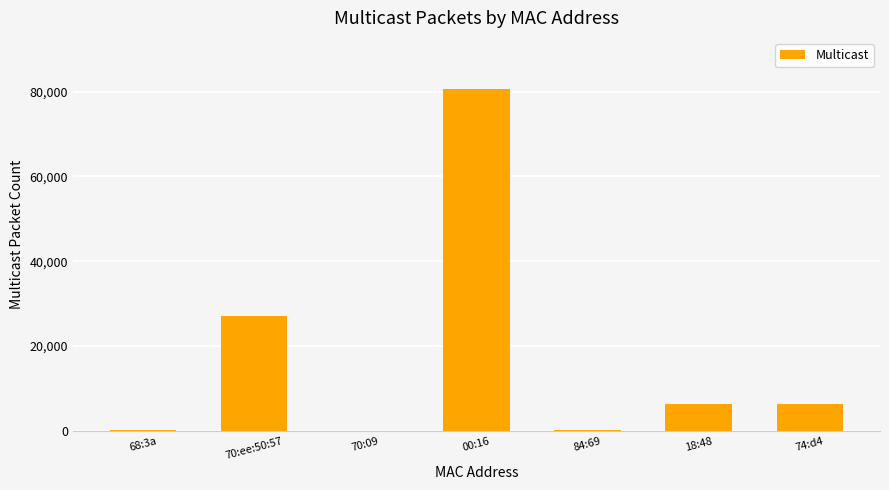

Count the number of categories in the chart.

7